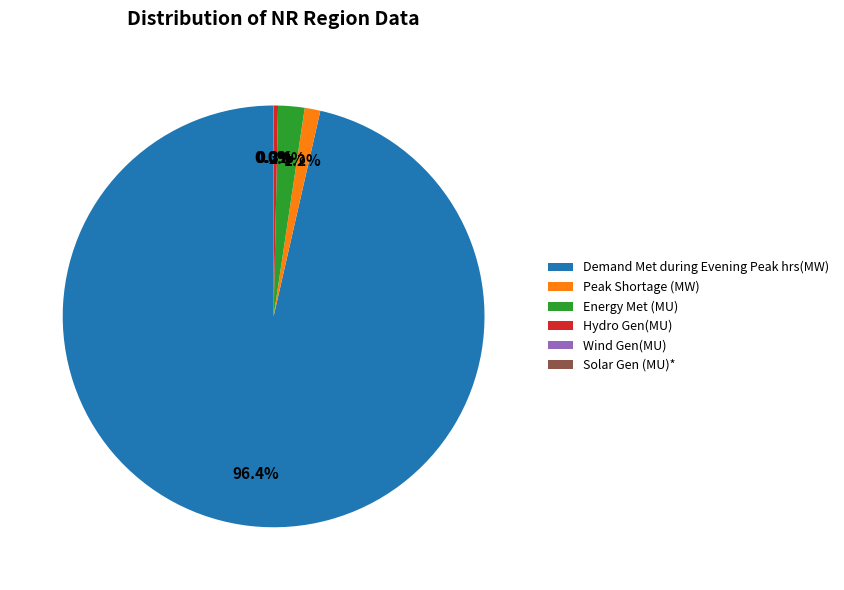

What is the majority slice?

Demand Met during Evening Peak hrs(MW)